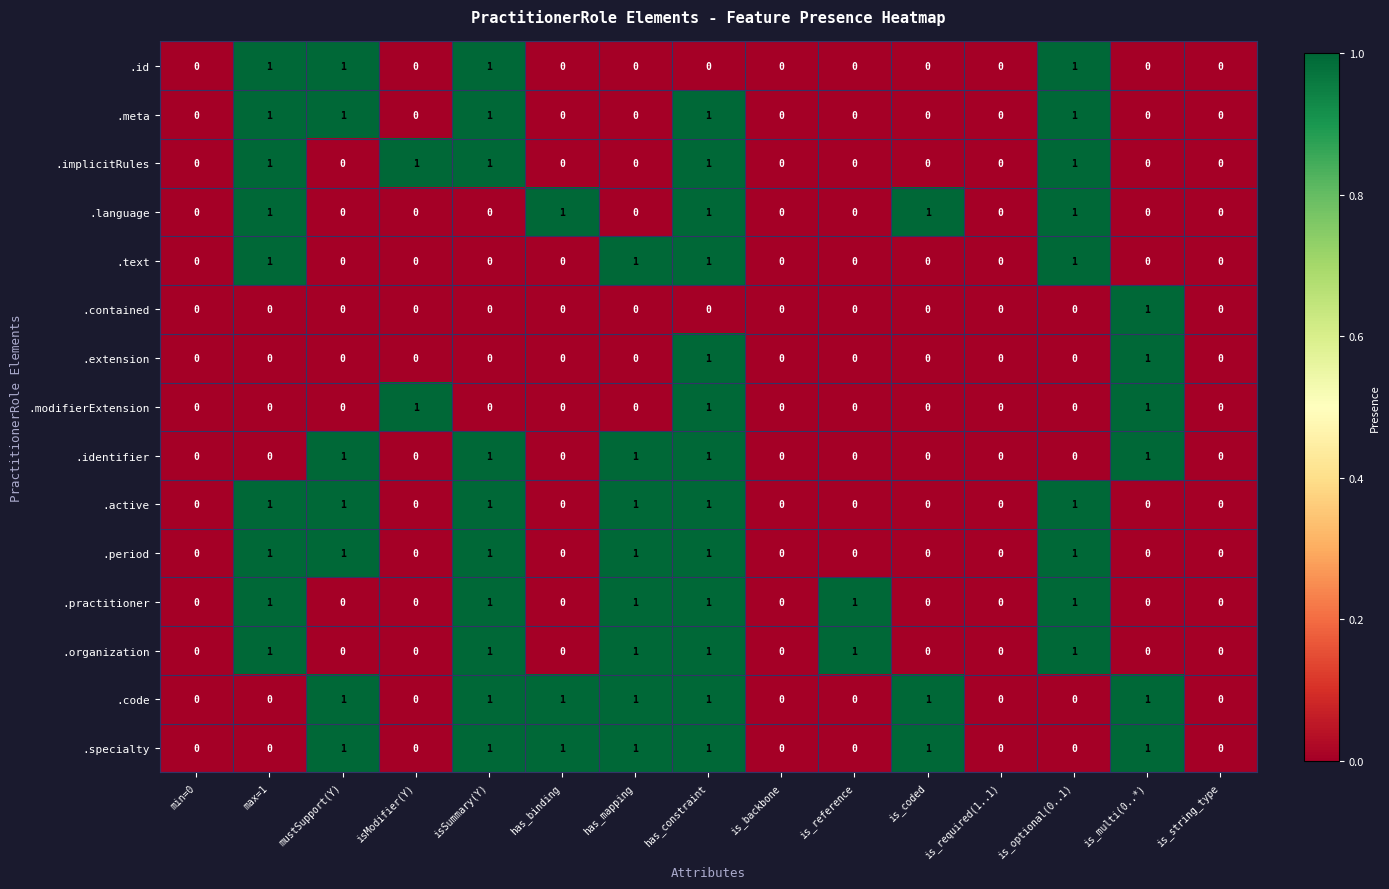

How many .specialty values are between 0 and 1?

15